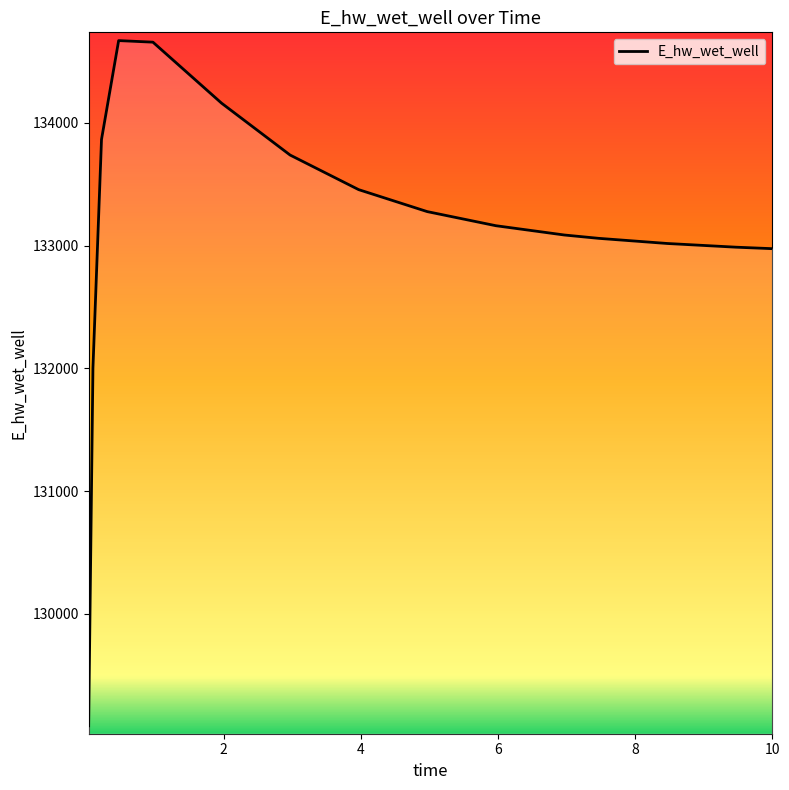

Does the chart display data point markers on the line(s)?

No